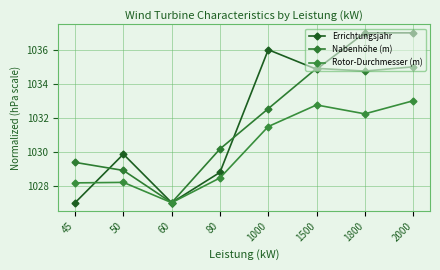

How many series are shown in this chart?

3